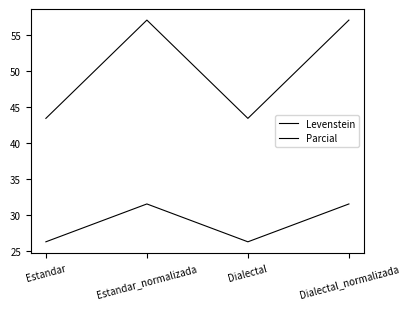

Is it true that Levenstein equals 31.6 at Dialectal_normalizada?

True